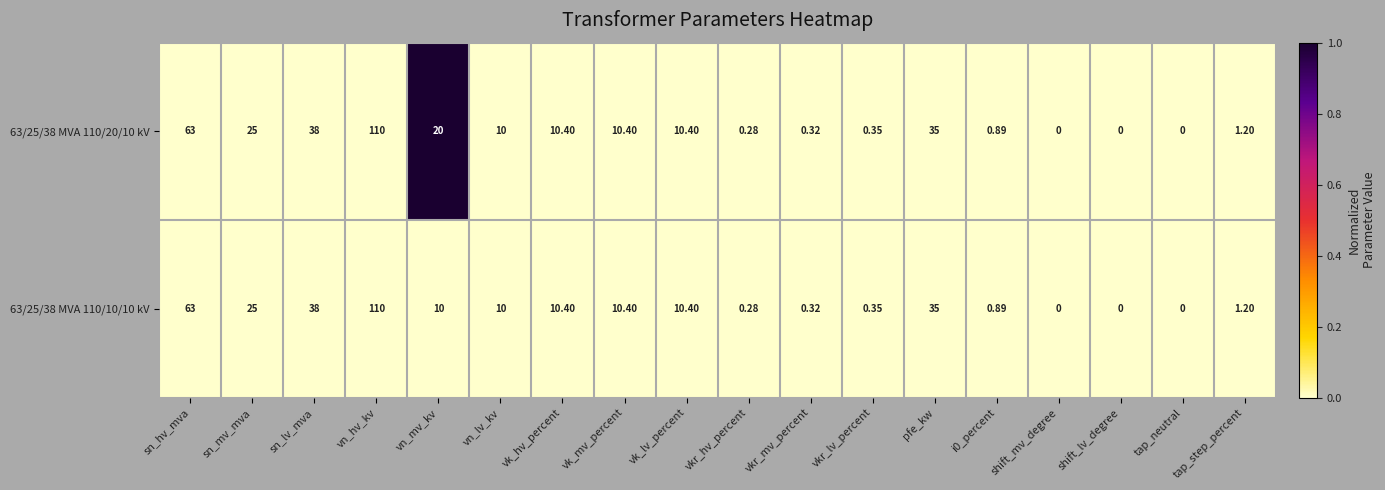

At which category is the sum across all series the highest?

vn_hv_kv